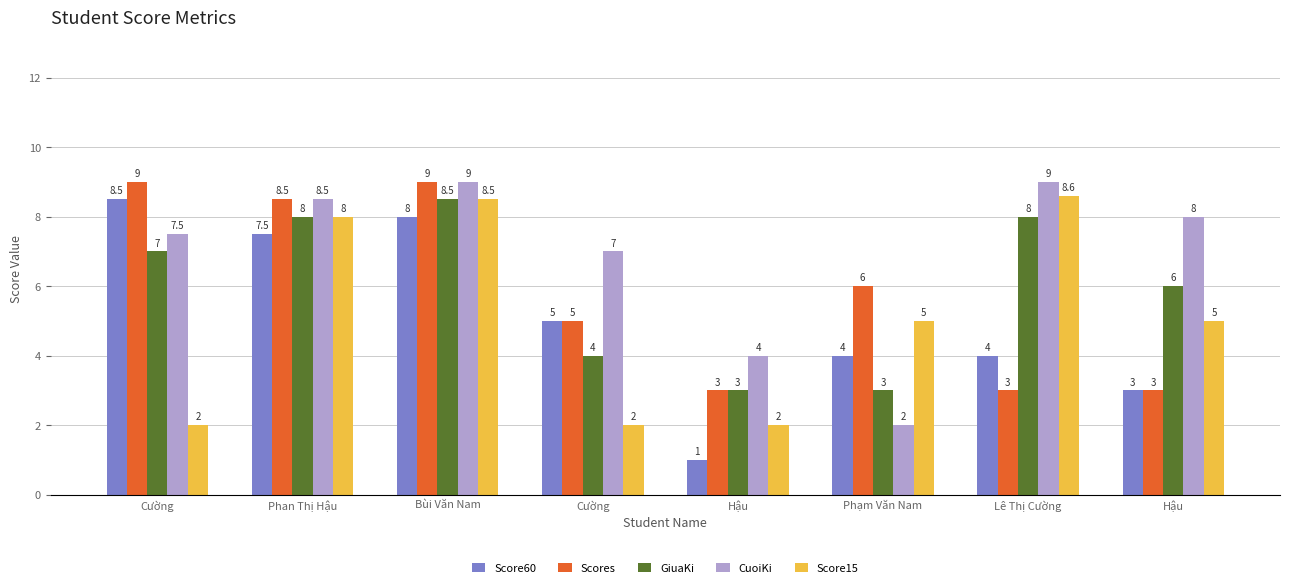

Which series has the largest range (max minus min)?

Score60